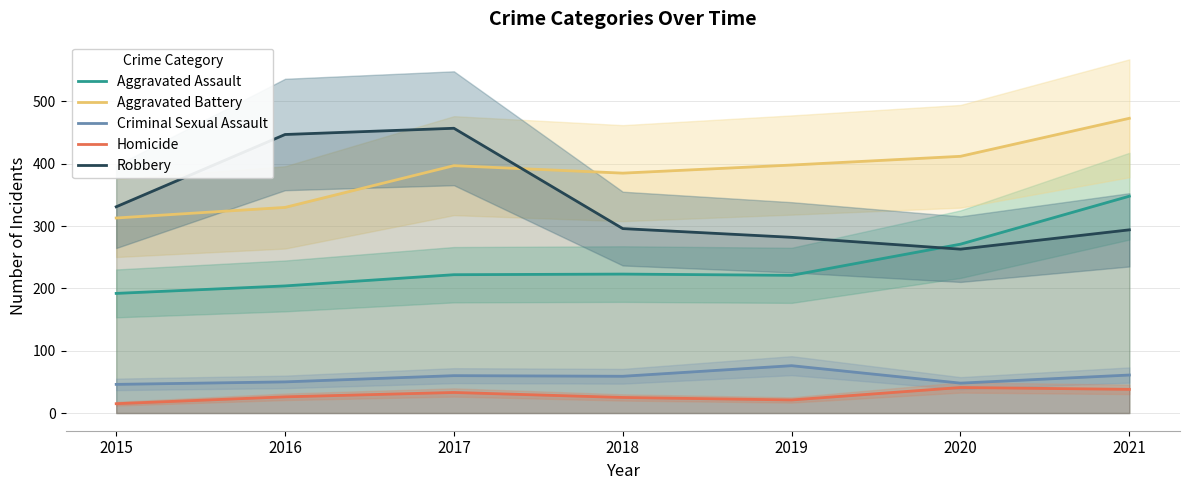

What is the sum of the Criminal Sexual Assault values at 2015 and 2019?

122